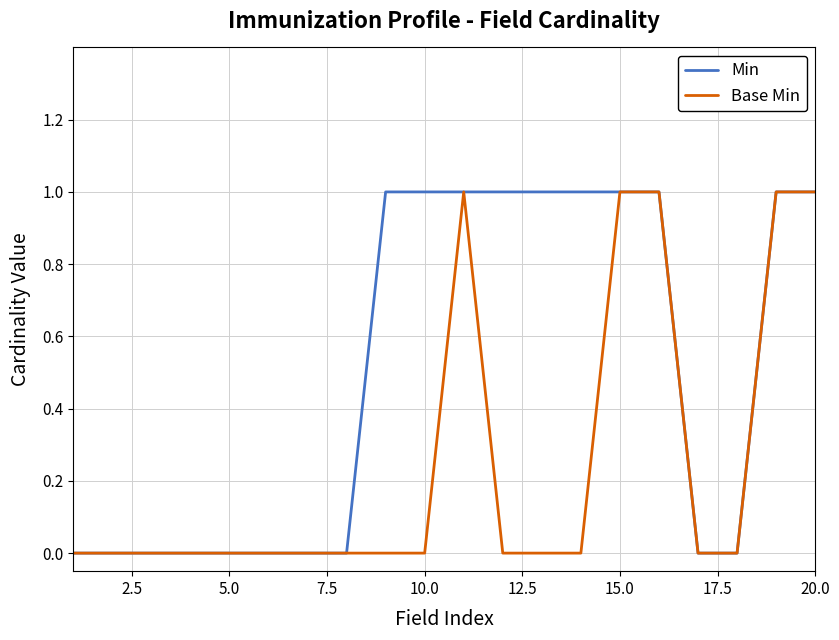

Count the Min values in the range 0 to 1.

20